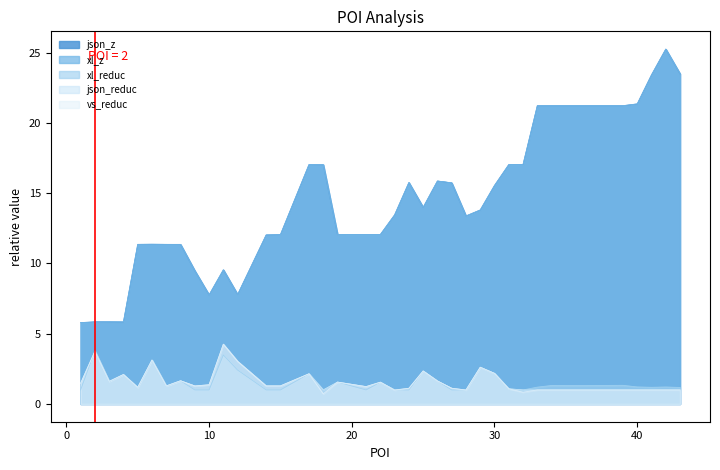

Which series has the largest total across all categories?

xl_z